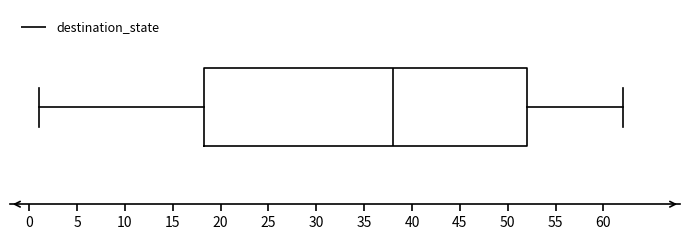

Read this box plot against the x-axis: the position of the median line, the range covered by the box, and the ends of both whiskers. The values are not printed on the chart, so give them approximately, as read against the axis.

median 38.0, box 18.5 to 52.0, whiskers 1.0 to 62.0